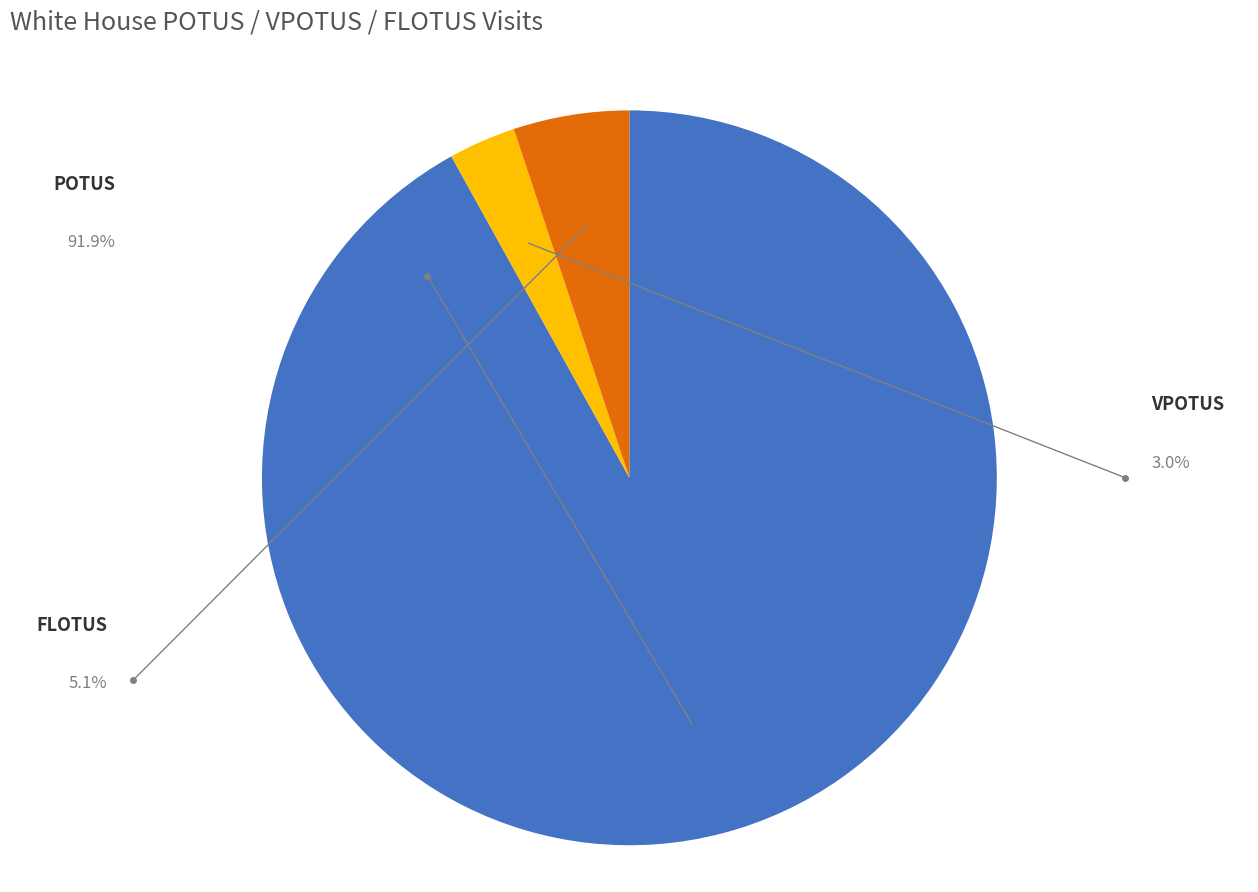

Count the number of slices in the pie.

3